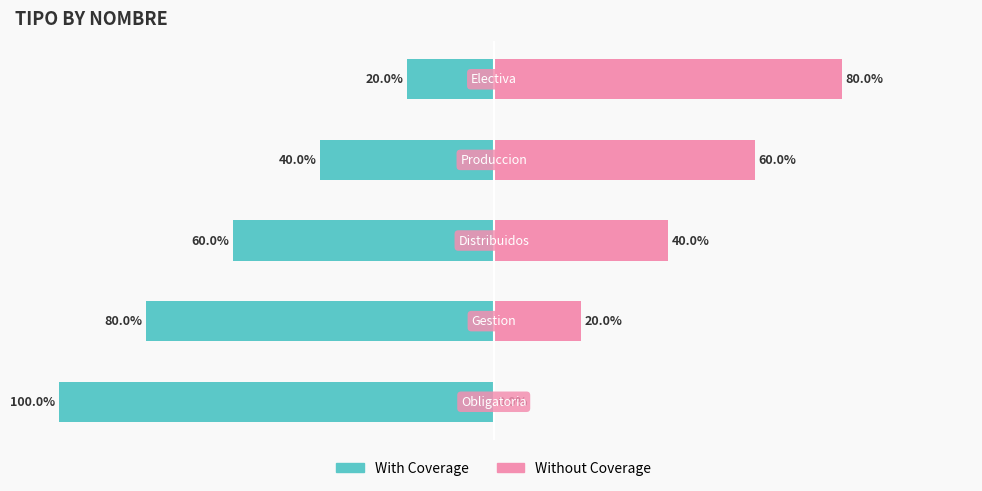

How many data points in Without Coverage are above 40?

2